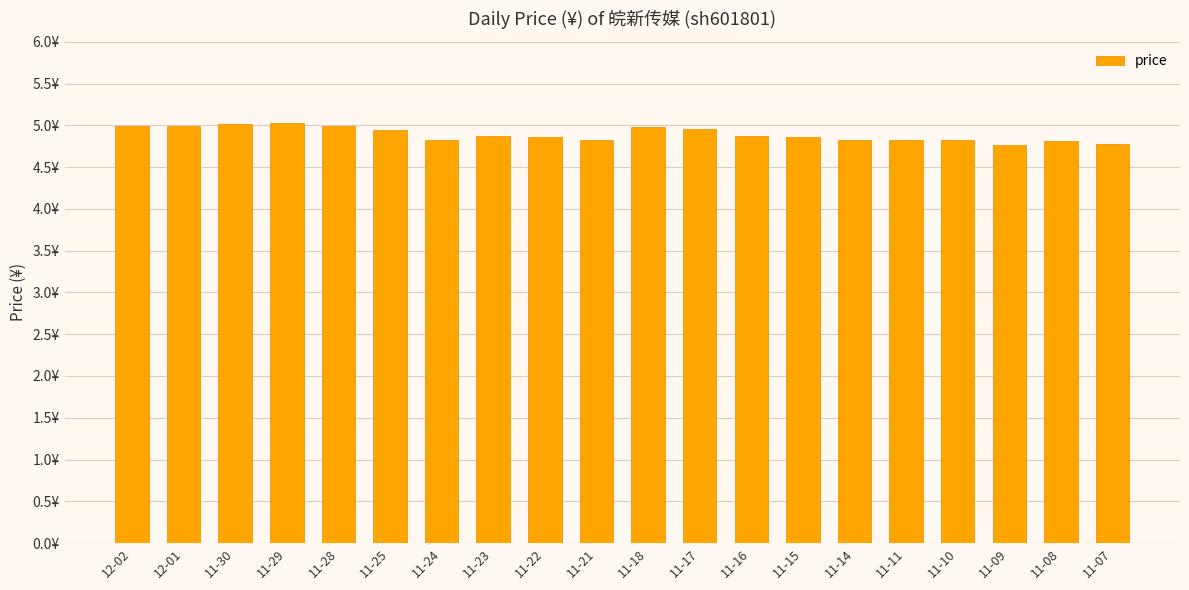

What is the smallest value displayed?

4.8